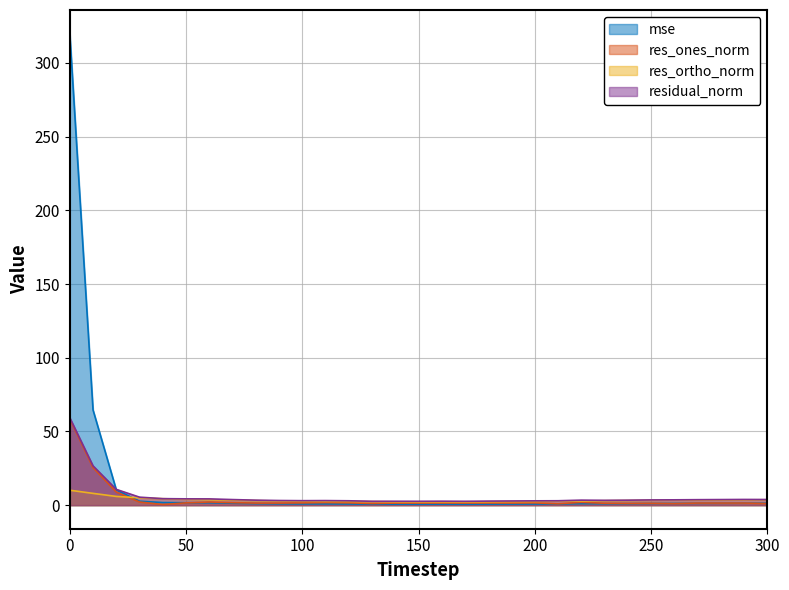

Reading left to right, extract all data points from this chart.

mse: 0=319.9	10=64.6	20=10.4	30=2.7	40=1.8	50=1.7	60=1.6	70=1.3	80=1.0	90=0.9	100=0.8	110=0.9	120=0.8	130=0.6	140=0.6	150=0.6	160=0.7	170=0.6	180=0.7	190=0.7	200=0.8	210=0.8	220=1.0	230=1.0	240=1.0	250=1.1	260=1.2	270=1.2	280=1.3	290=1.4	300=1.3
res_ones_norm: 0=58.5	10=25.4	20=8.9	30=2.1	40=0.4	50=1.5	60=2.1	70=1.7	80=1.4	90=1.4	100=1.5	110=1.7	120=1.6	130=1.1	140=1.4	150=1.4	160=1.5	170=1.4	180=1.5	190=1.5	200=1.6	210=0.9	220=1.9	230=1.3	240=1.2	250=1.2	260=1.1	270=1.4	280=1.4	290=1.4	300=1.1
res_ortho_norm: 0=10.1	10=8.0	20=5.9	30=5.0	40=4.4	50=4.0	60=3.7	70=3.4	80=3.1	90=2.8	100=2.6	110=2.6	120=2.5	130=2.4	140=2.2	150=2.2	160=2.2	170=2.2	180=2.3	190=2.4	200=2.5	210=2.8	220=2.8	230=3.0	240=3.1	250=3.3	260=3.4	270=3.4	280=3.5	290=3.6	300=3.6
residual_norm: 0=59.3	10=26.7	20=10.7	30=5.4	40=4.4	50=4.3	60=4.2	70=3.8	80=3.4	90=3.1	100=3.0	110=3.1	120=3.0	130=2.6	140=2.6	150=2.6	160=2.7	170=2.6	180=2.7	190=2.8	200=2.9	210=3.0	220=3.4	230=3.3	240=3.4	250=3.5	260=3.6	270=3.7	280=3.8	290=3.9	300=3.8